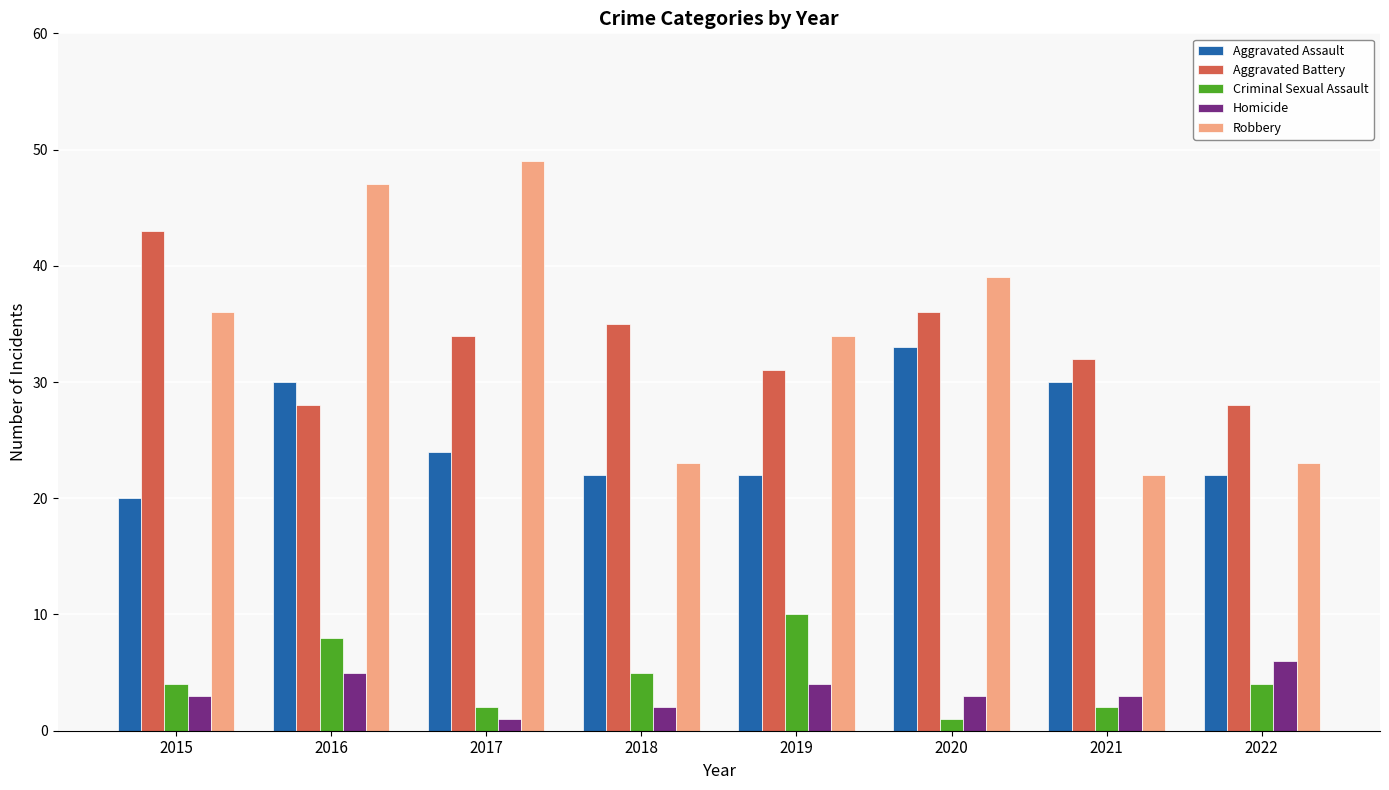

Between 2020 and 2022, which series saw the biggest shift?

Robbery